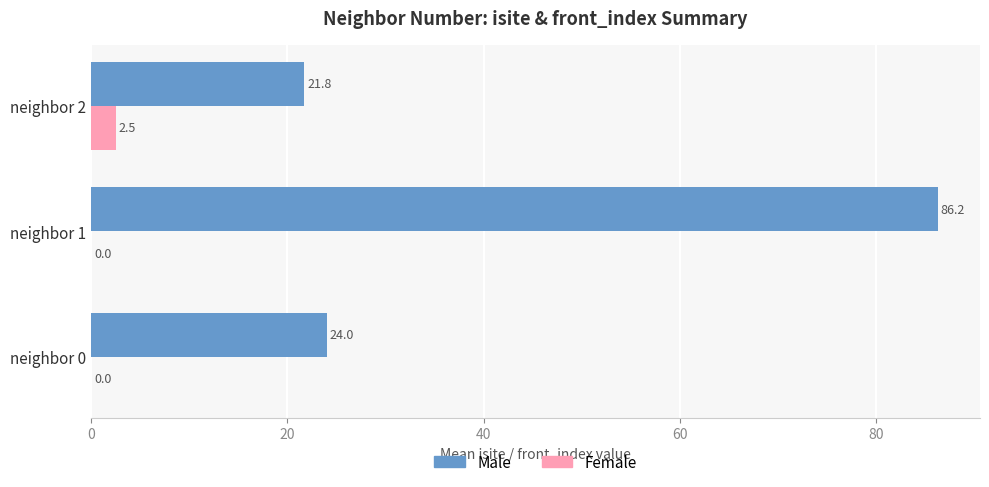

What is the average value of the Female series?

0.8